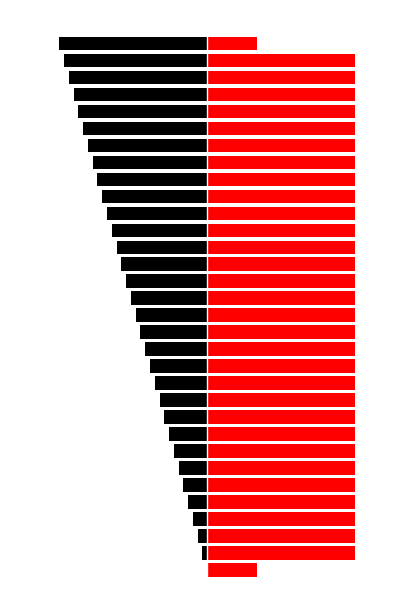

Between 10 and 25, which series saw the biggest shift?

Ch